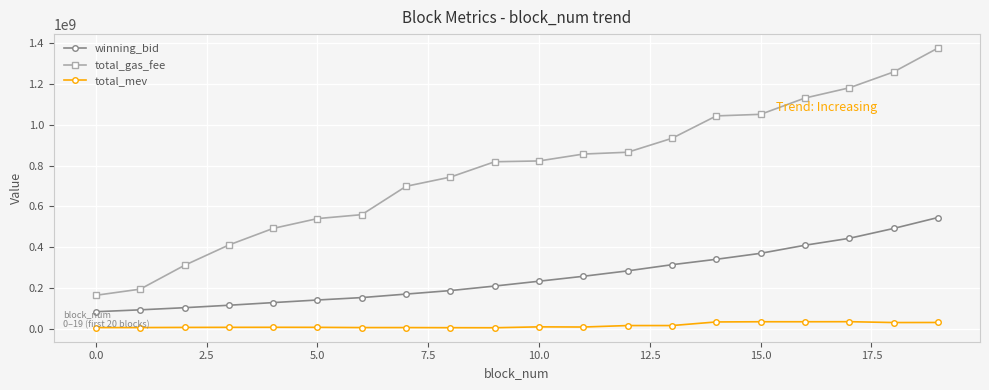

List the series in order of their peak value, highest first.

total_gas_fee, winning_bid, total_mev